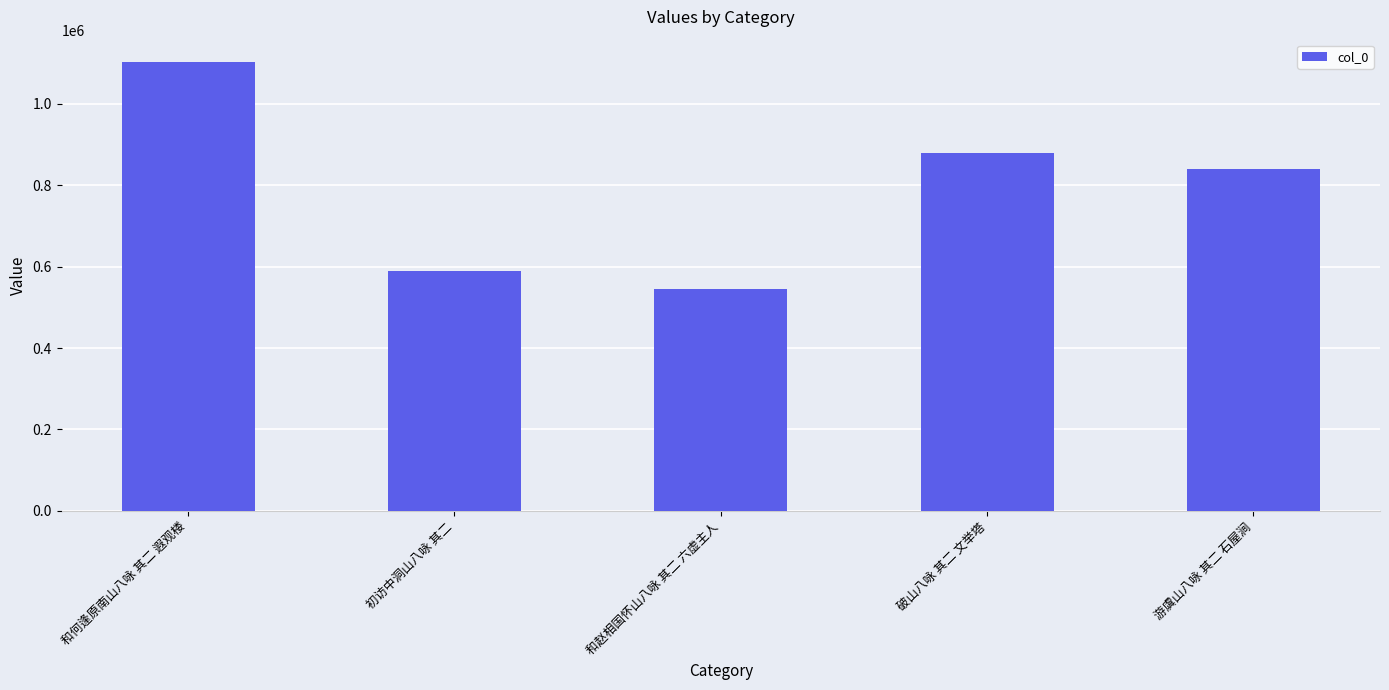

Which label corresponds to the largest value in the chart?

和何逢原南山八咏 其二 遐观楼